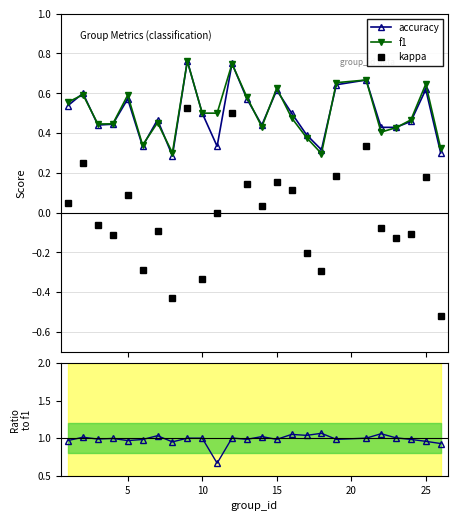

True or false: accuracy has more than 0 points higher than both neighbors.

True